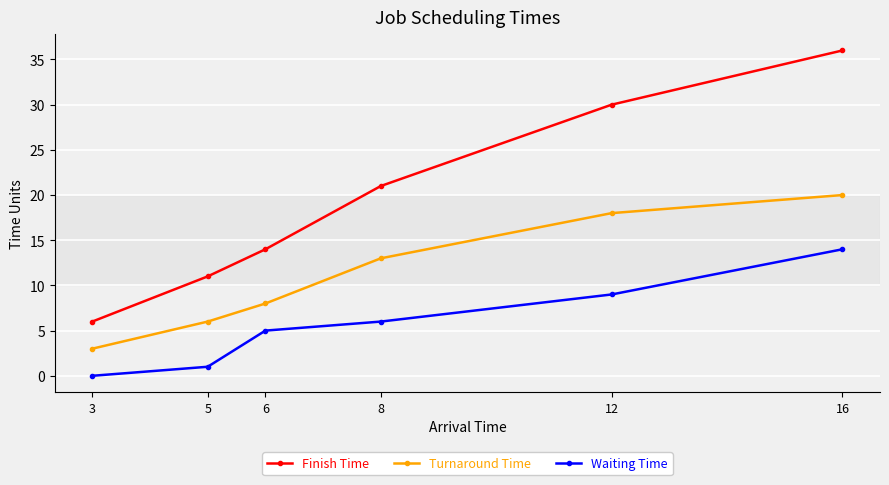

The Turnaround Time series shows 13 at 8. True or false?

True